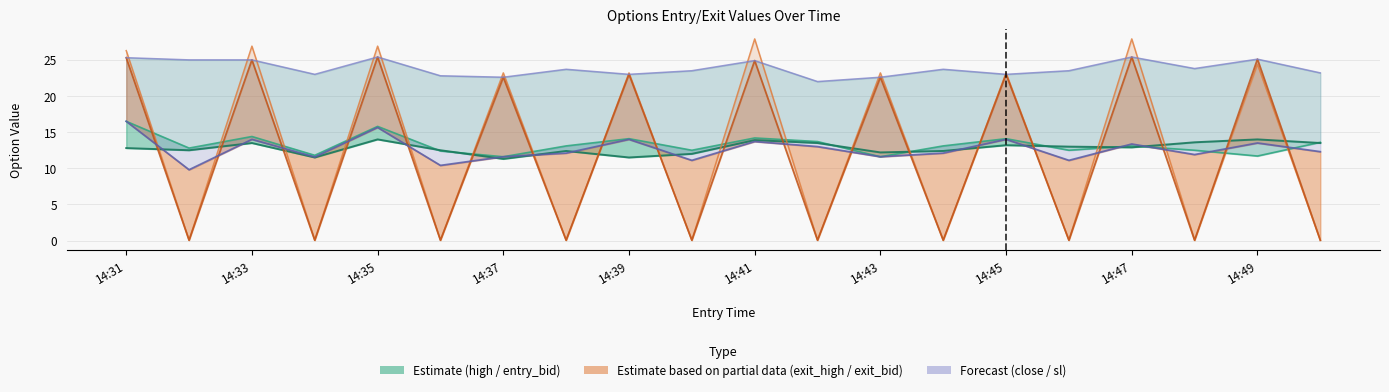

How many lines are shown in the chart?

6